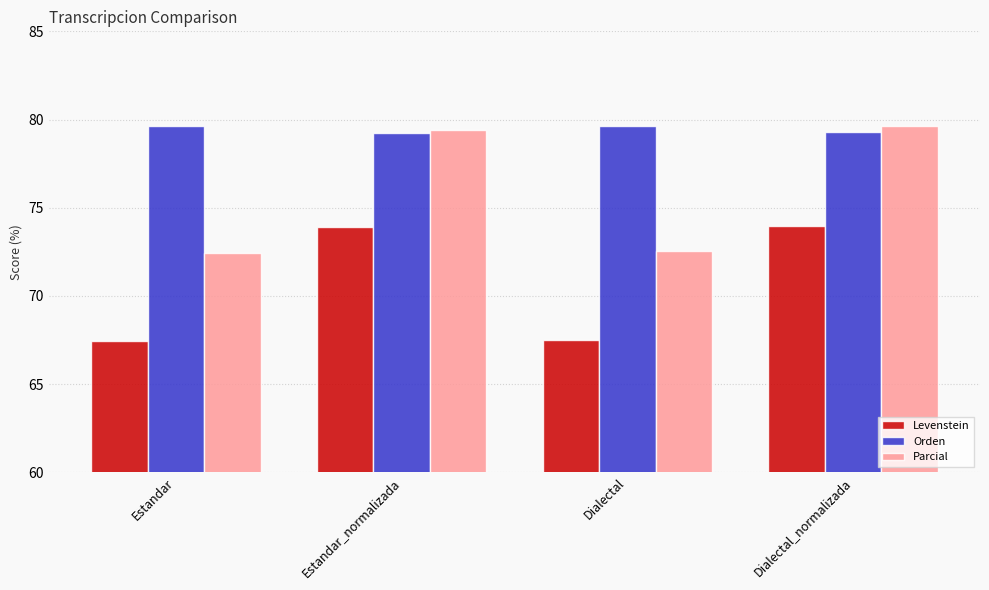

Is the value of Parcial at Dialectal_normalizada greater than the value of Orden at Dialectal_normalizada?

Yes